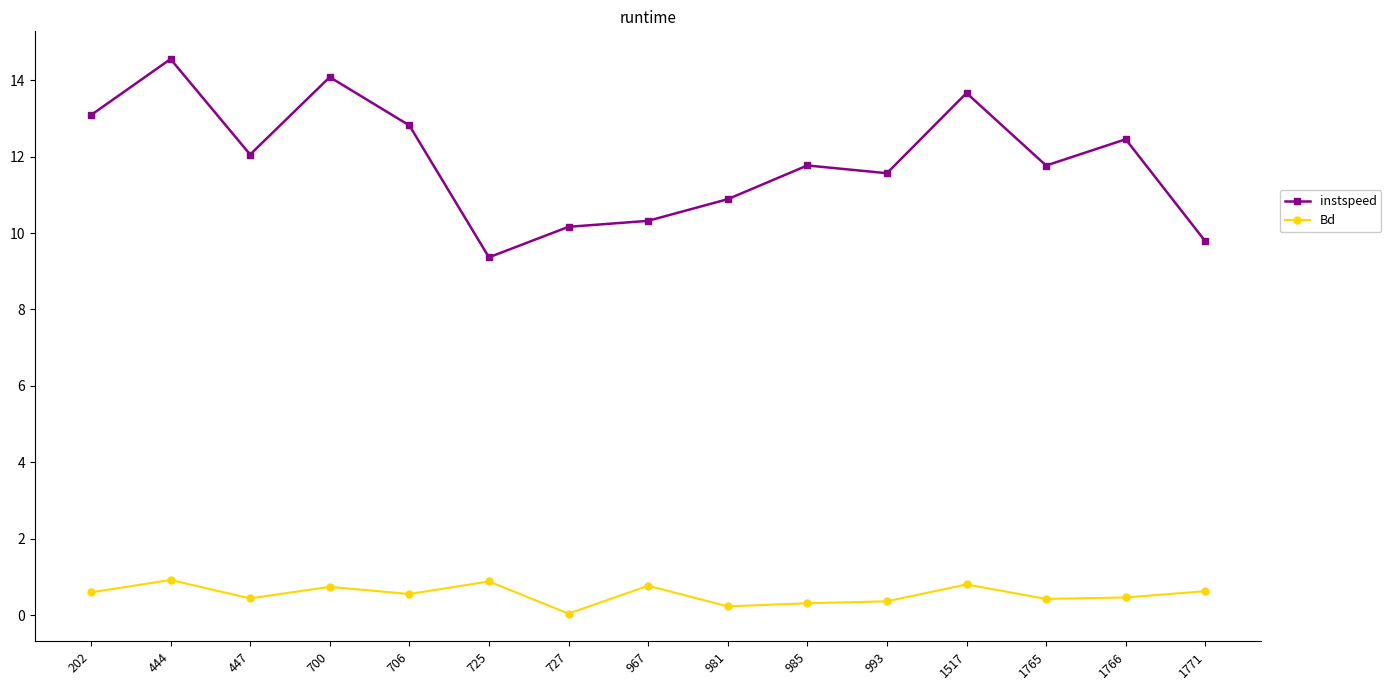

The value of instspeed at 727 is 10.2. True or false?

True